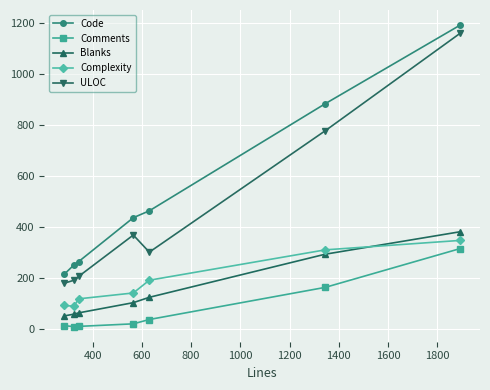

What is the average value of the Complexity series?

186